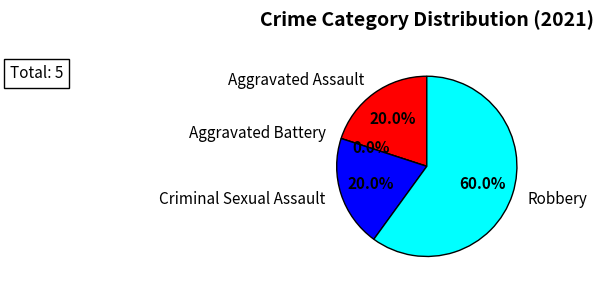

The Aggravated Assault slice represents 20% of the pie. True or false?

True